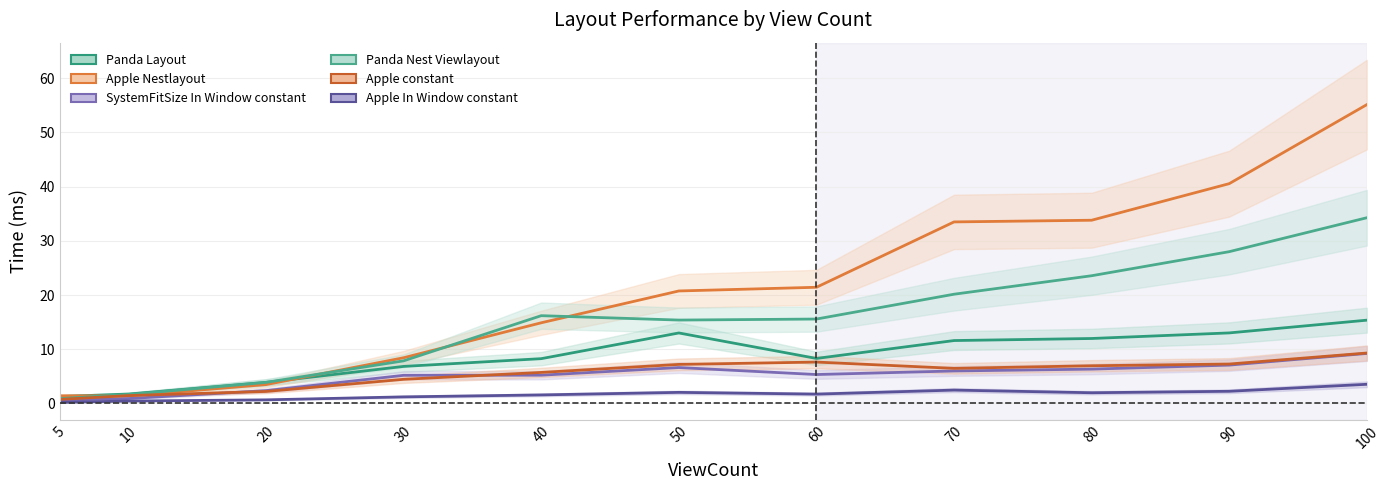

True or false: Apple constant has more than 2 interior local peaks.

False